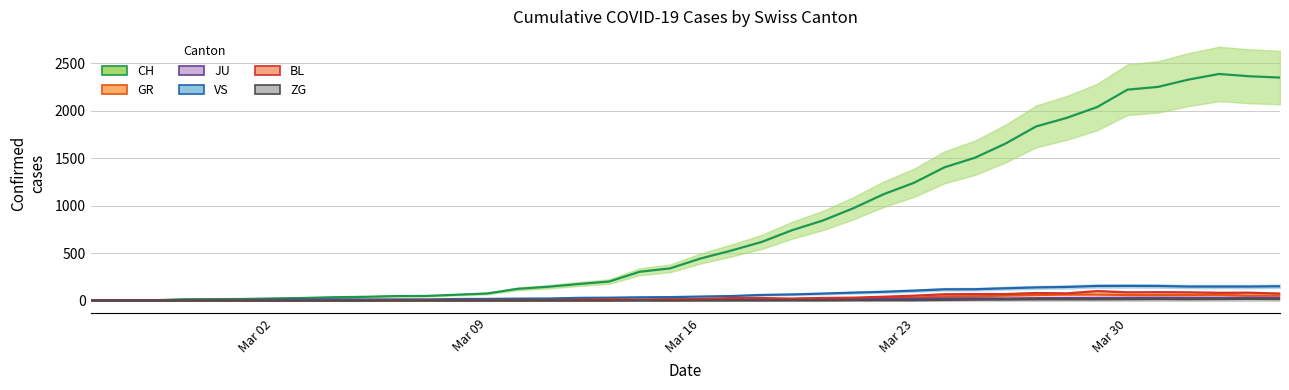

Where is the first local minimum for GR?

2020-03-15